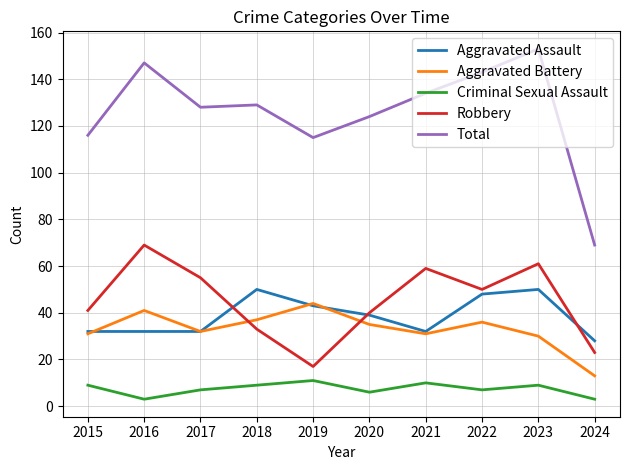

True or false: Total and Aggravated Battery cross at least once.

False